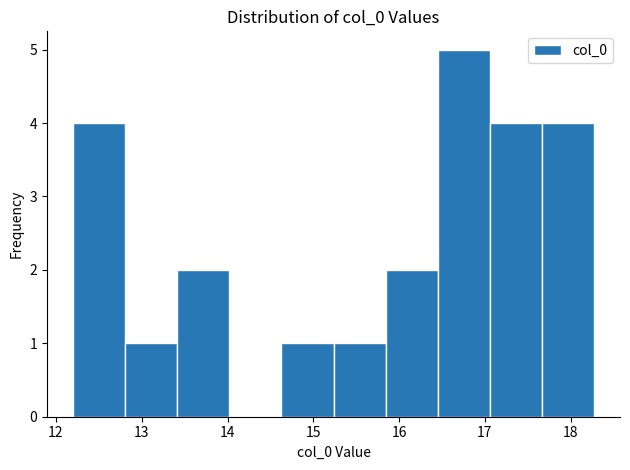

Reading left to right, transcribe this chart: for each bar, give the range it covers on the x-axis and its height. Neither the bar edges nor the heights are printed on the chart, so give them approximately, as read against the axes.

12.2 to 12.8: 4
12.8 to 13.4: 1
13.4 to 14.0: 2
14.0 to 14.6: 0
14.6 to 15.2: 1
15.2 to 15.8: 1
15.8 to 16.5: 2
16.5 to 17.1: 5
17.1 to 17.7: 4
17.7 to 18.3: 4